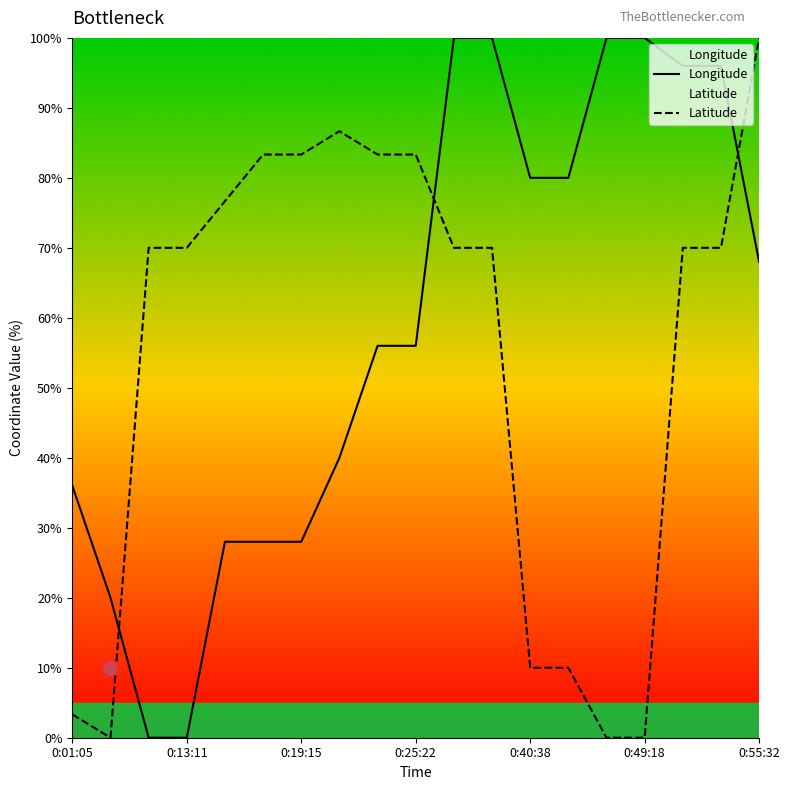

What is the difference between the maximum and minimum values in the Longitude series?

100.0